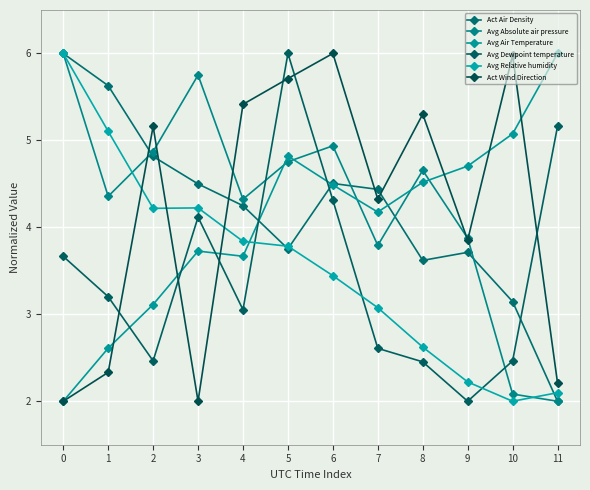

At which label is Act Wind Direction closest to 4?

9